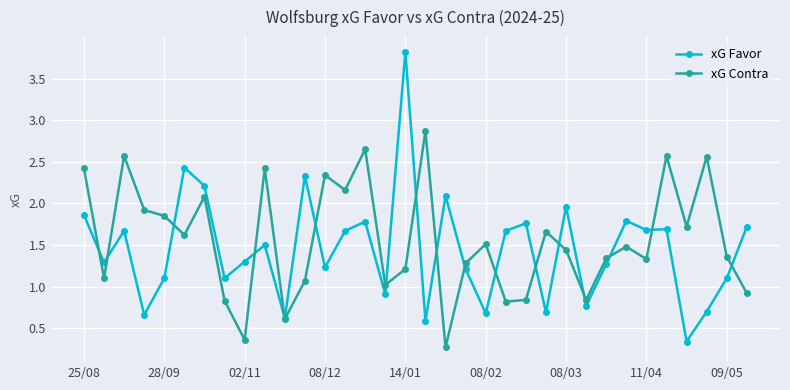

What is the highest value of the xG Favor series?

3.8